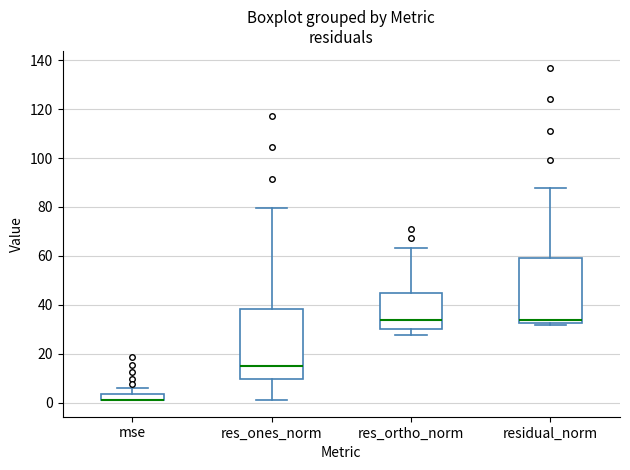

Where does the lower whisker of the box for res_ones_norm end on the y-axis? The values are not printed on the chart, so give them approximately, as read against the axis.

2